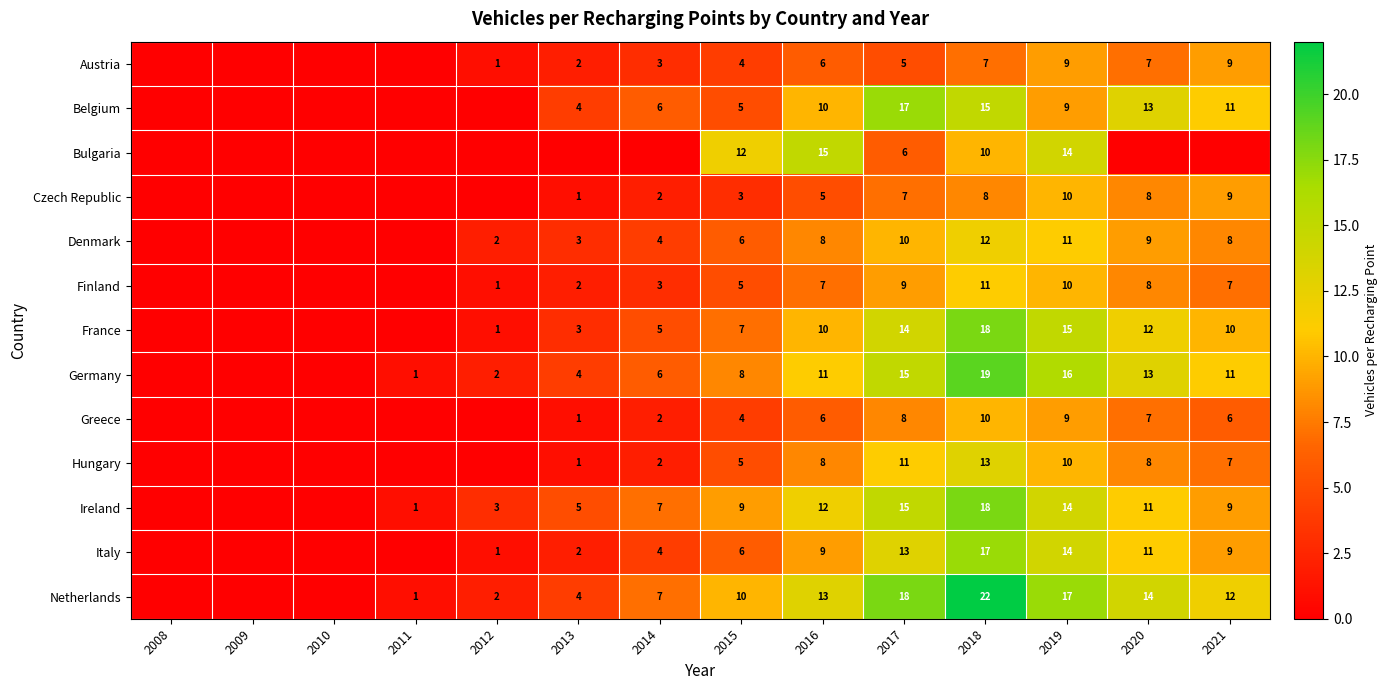

Is it true that Finland equals 2 at 2013?

True